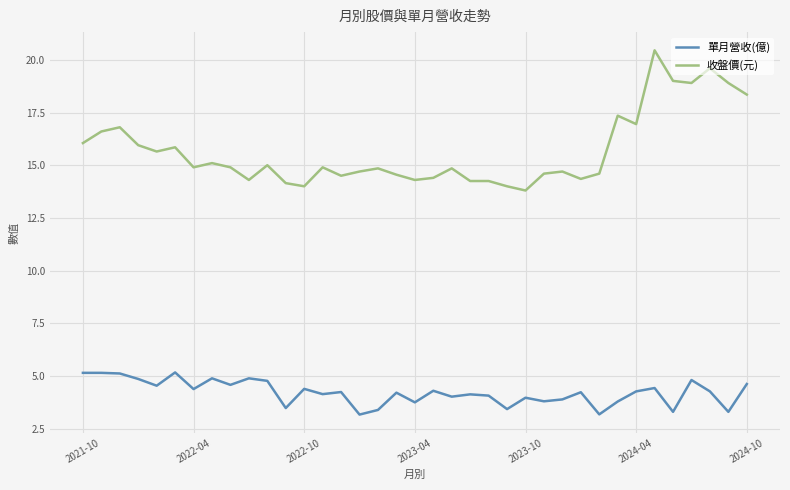

What is the difference between the maximum and minimum values in the 單月營收(億) series?

2.0